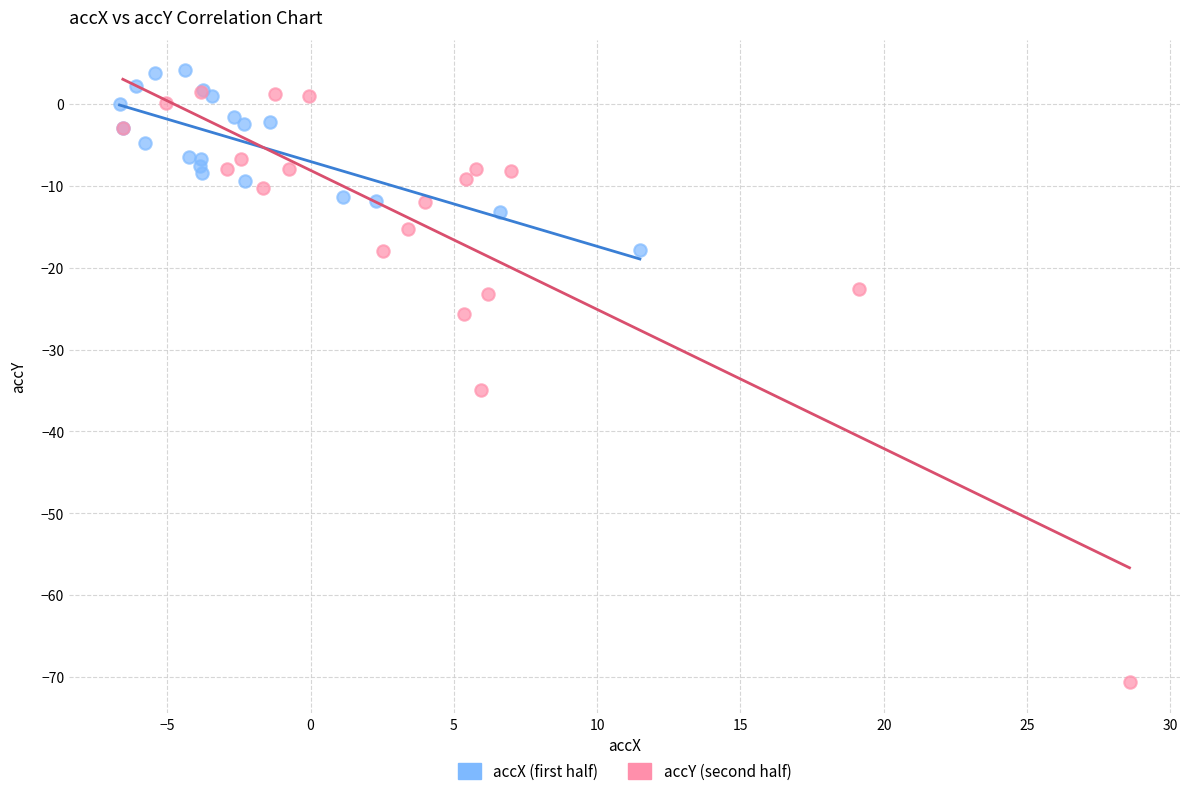

Which series reaches the minimum Y coordinate?

accY (second half)